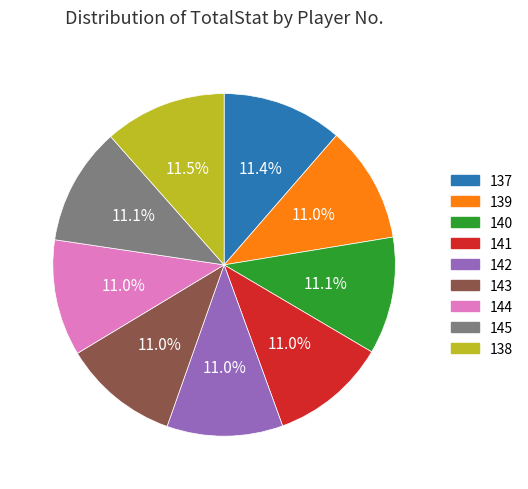

What percentage is NOT represented by 140?

88.9%